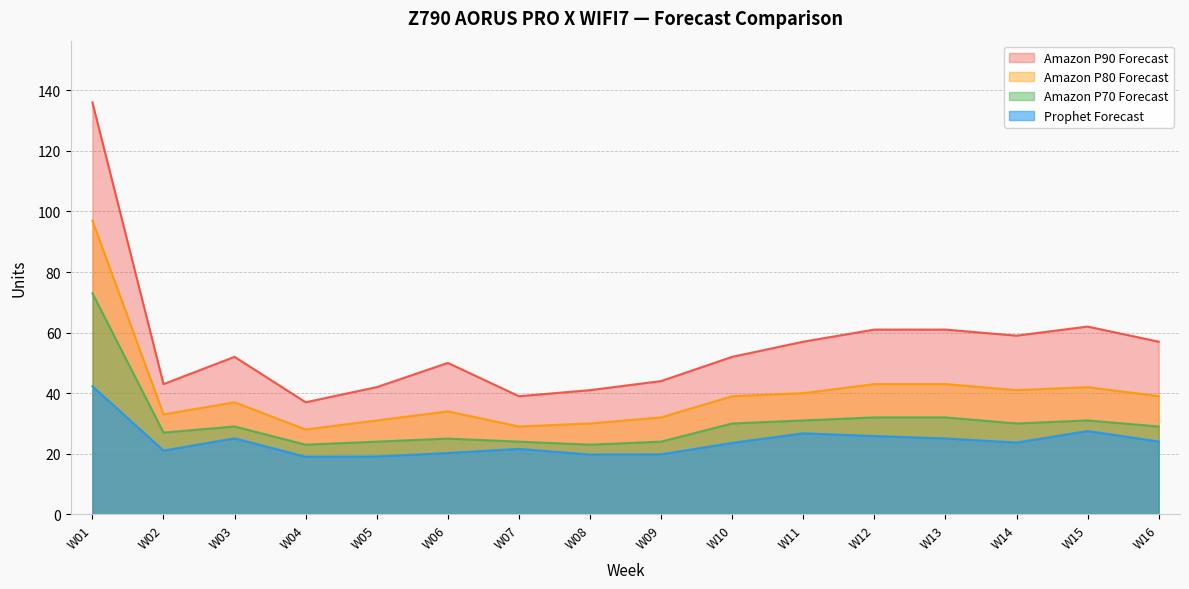

The Amazon P90 Forecast series shows 101.4 at W15. True or false?

False